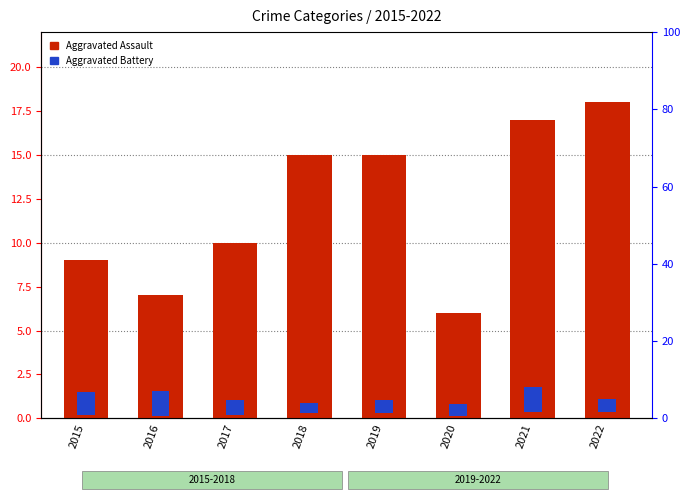

True or false: Aggravated Assault has a value of 3.1 at 2020.

False